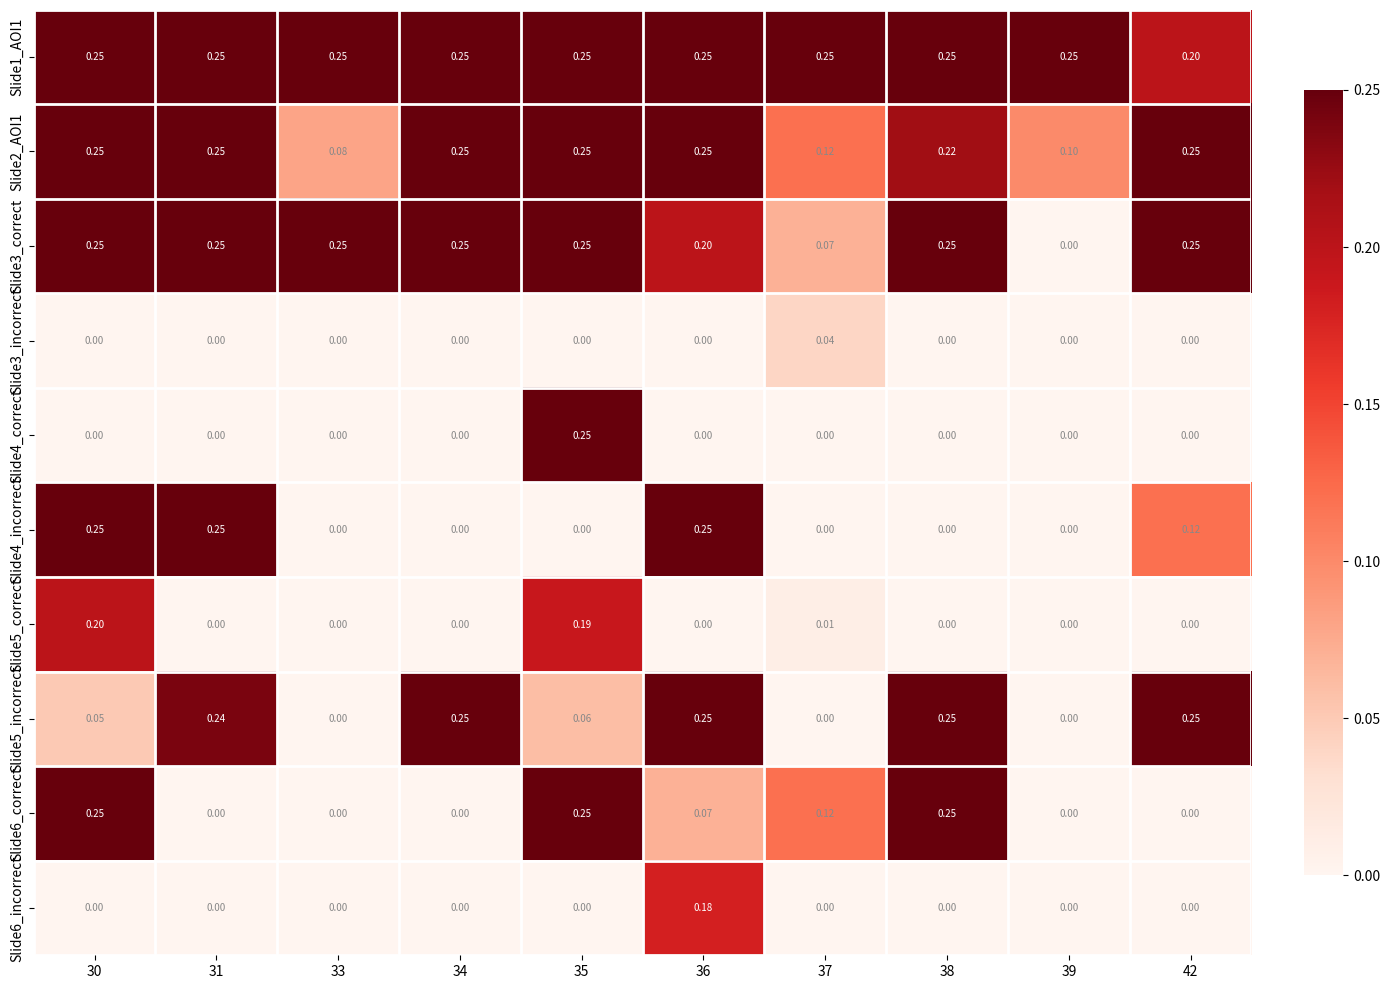

Is the value of Slide6_correct at 38 greater than the value of Slide6_incorrect at 34?

Yes